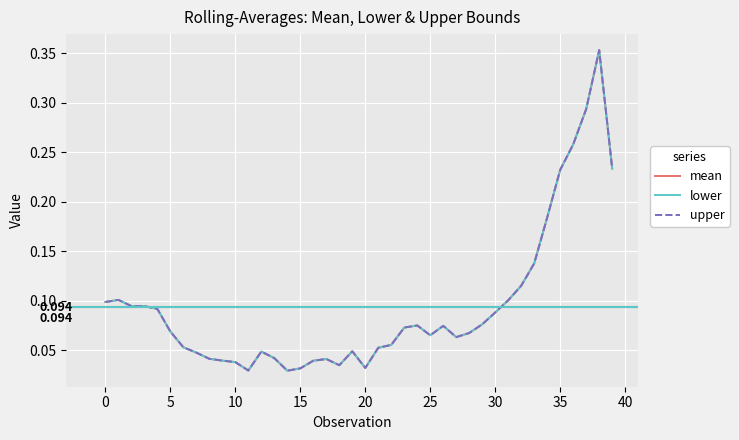

Is this an area chart (filled region under the line)?

No